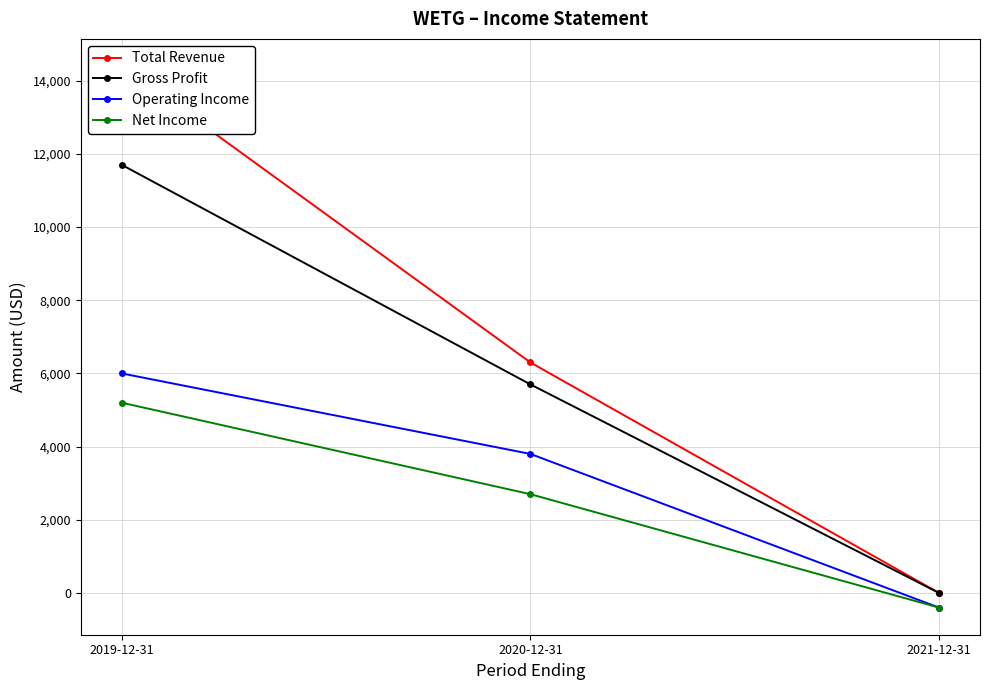

What is the total value across all series at 2021-12-31?

-800